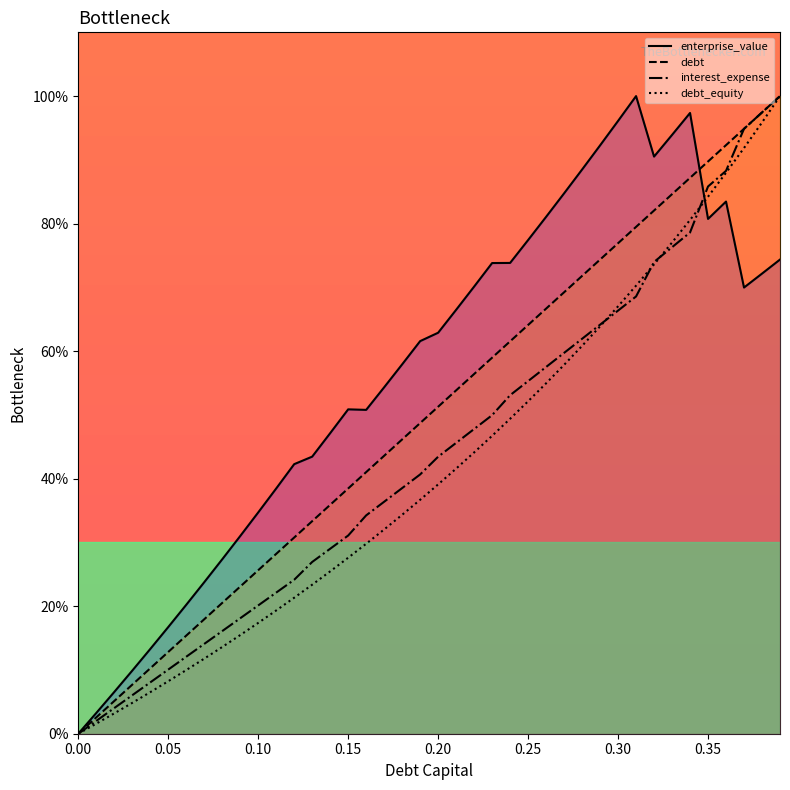

What is the maximum value for debt_equity?

100.0